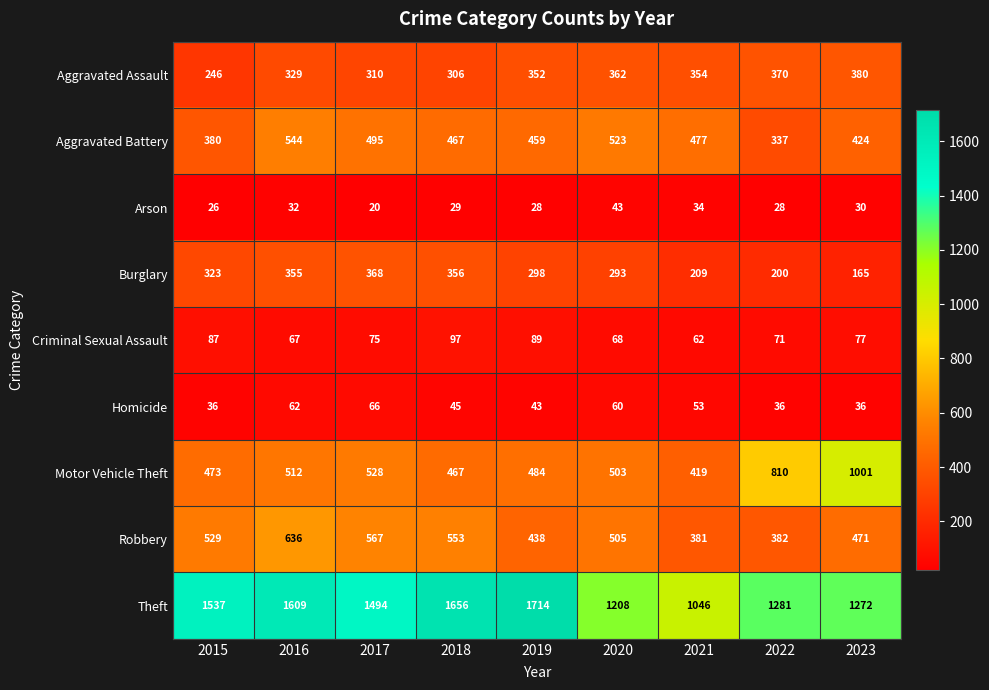

How many values in the Burglary series are below 298?

4